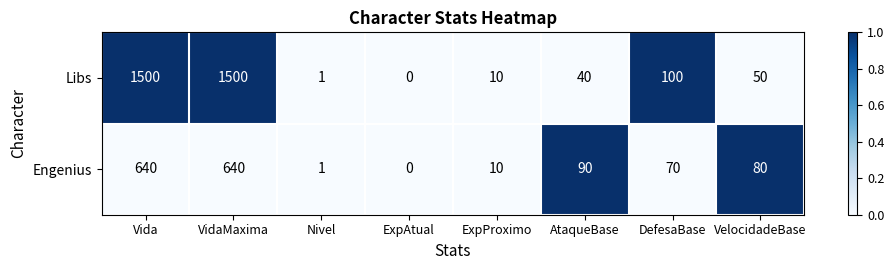

Count the number of data series in this chart.

2